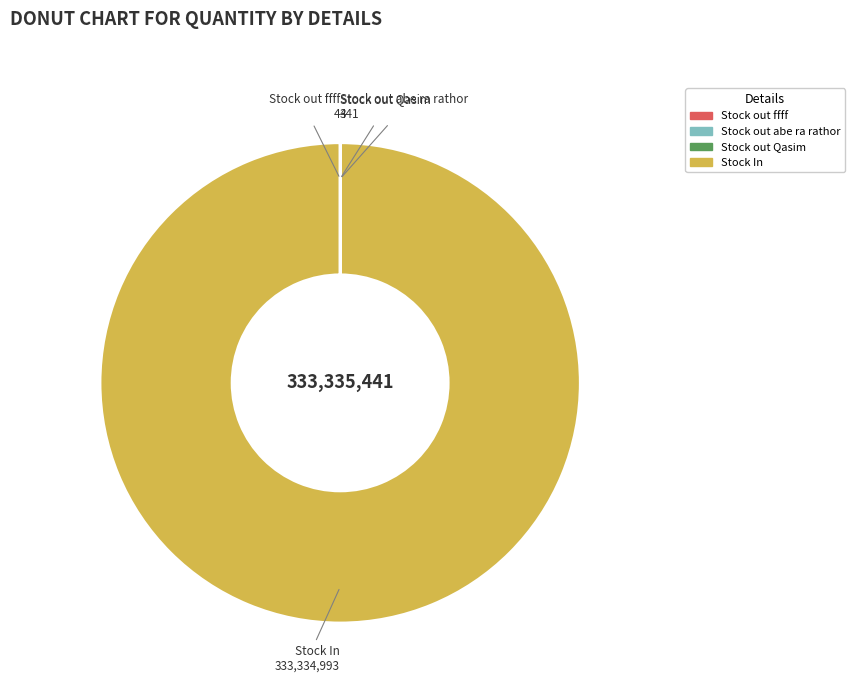

What is the majority slice?

Stock In